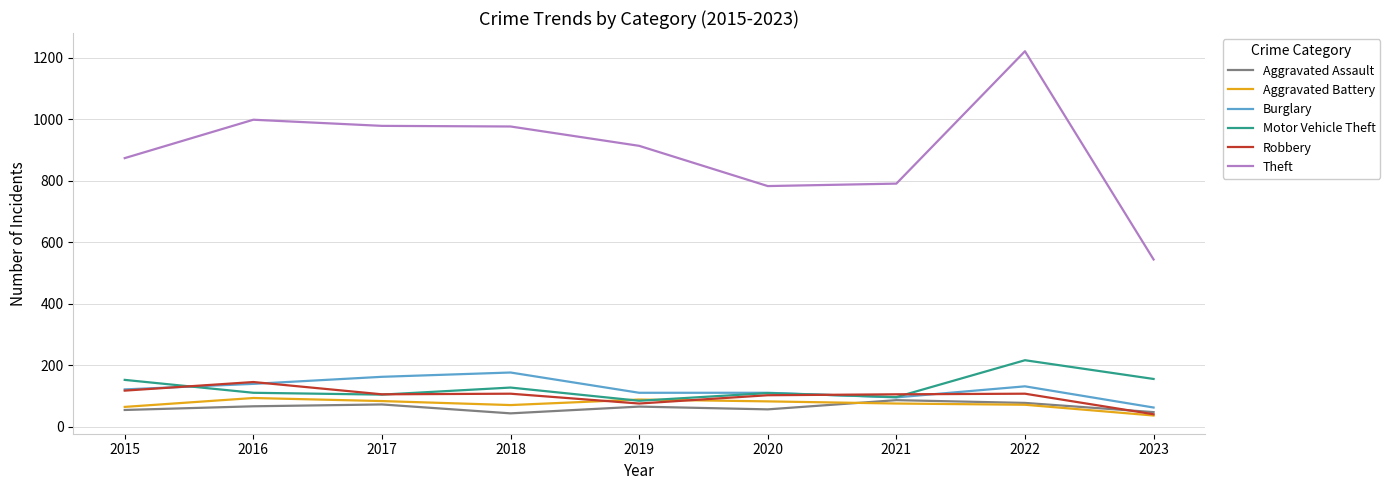

What is the highest value of the Aggravated Battery series?

93